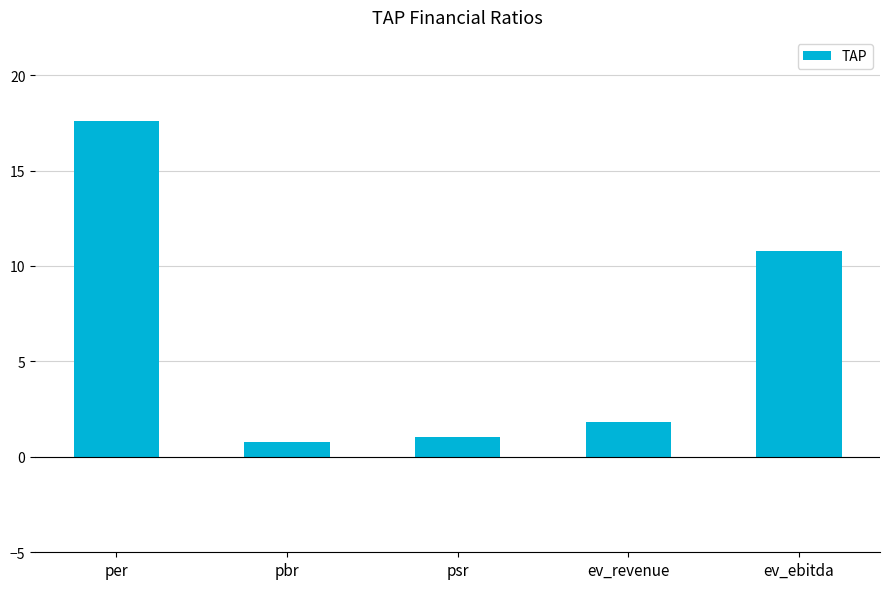

What is the approximate value at psr?

1.0